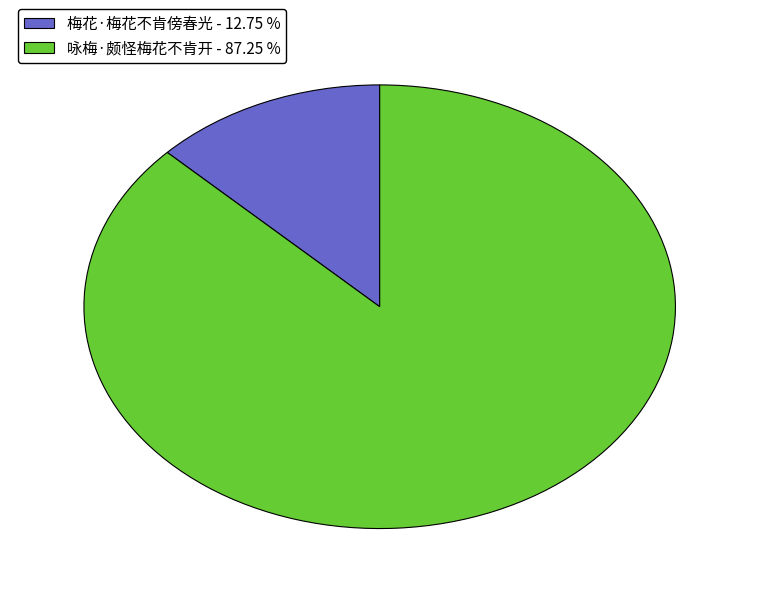

What is the majority slice?

咏梅·颇怪梅花不肯开